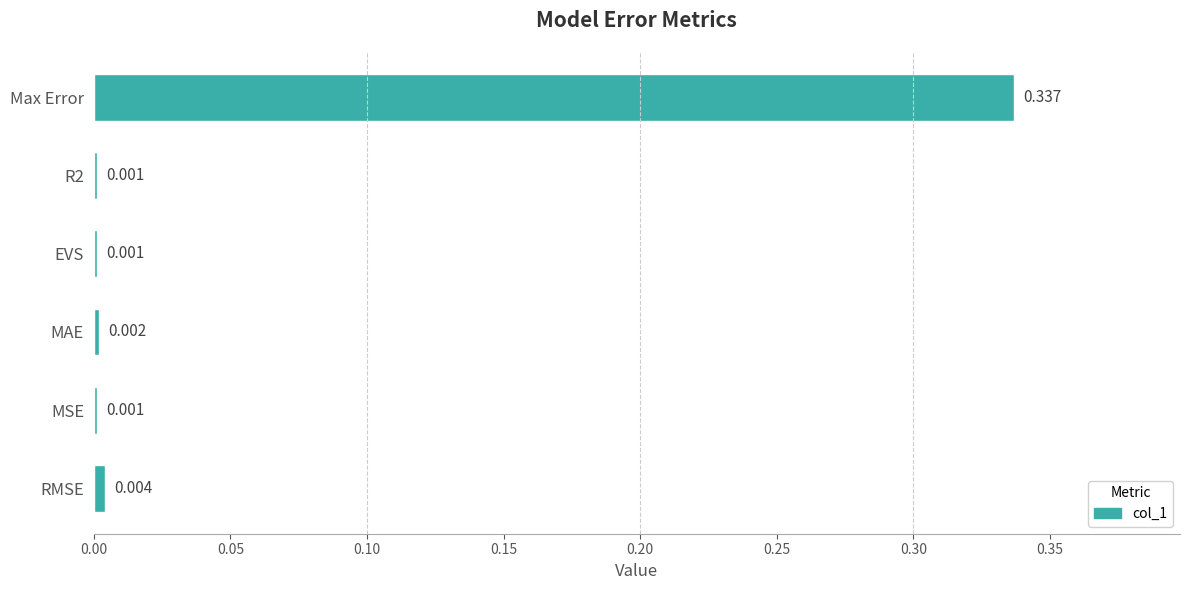

At which category does the chart reach its peak across all series?

Max Error